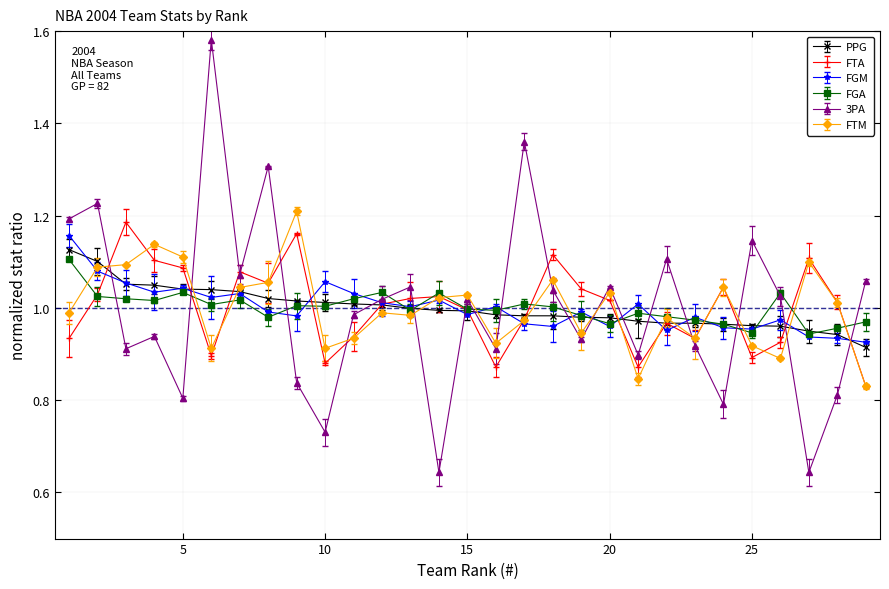

Reading right to left, list all the values displayed in this chart.

PPG: 0.9	0.9	0.9	1.0	1.0	1.0	1.0	1.0	1.0	1.0	1.0	1.0	1.0	1.0	1.0	1.0	1.0	1.0	1.0	1.0	1.0	1.0	1.0	1.0	1.0	1.0	1.1	1.1	1.1
FTA: 0.8	1.0	1.1	0.9	0.9	1.0	0.9	1.0	0.9	1.0	1.0	1.1	1.0	0.9	1.0	1.0	1.0	1.0	0.9	0.9	1.2	1.1	1.1	0.9	1.1	1.1	1.2	1.0	0.9
FGM: 0.9	0.9	0.9	1.0	1.0	1.0	1.0	1.0	1.0	1.0	1.0	1.0	1.0	1.0	1.0	1.0	1.0	1.0	1.0	1.1	1.0	1.0	1.0	1.0	1.0	1.0	1.1	1.1	1.2
FGA: 1.0	1.0	0.9	1.0	0.9	1.0	1.0	1.0	1.0	1.0	1.0	1.0	1.0	1.0	1.0	1.0	1.0	1.0	1.0	1.0	1.0	1.0	1.0	1.0	1.0	1.0	1.0	1.0	1.1
3PA: 1.1	0.8	0.6	1.0	1.1	0.8	0.9	1.1	0.9	1.0	0.9	1.0	1.4	0.9	1.0	0.6	1.0	1.0	1.0	0.7	0.8	1.3	1.1	1.6	0.8	0.9	0.9	1.2	1.2
FTM: 0.8	1.0	1.1	0.9	0.9	1.0	0.9	1.0	0.8	1.0	0.9	1.1	1.0	0.9	1.0	1.0	1.0	1.0	0.9	0.9	1.2	1.1	1.0	0.9	1.1	1.1	1.1	1.1	1.0